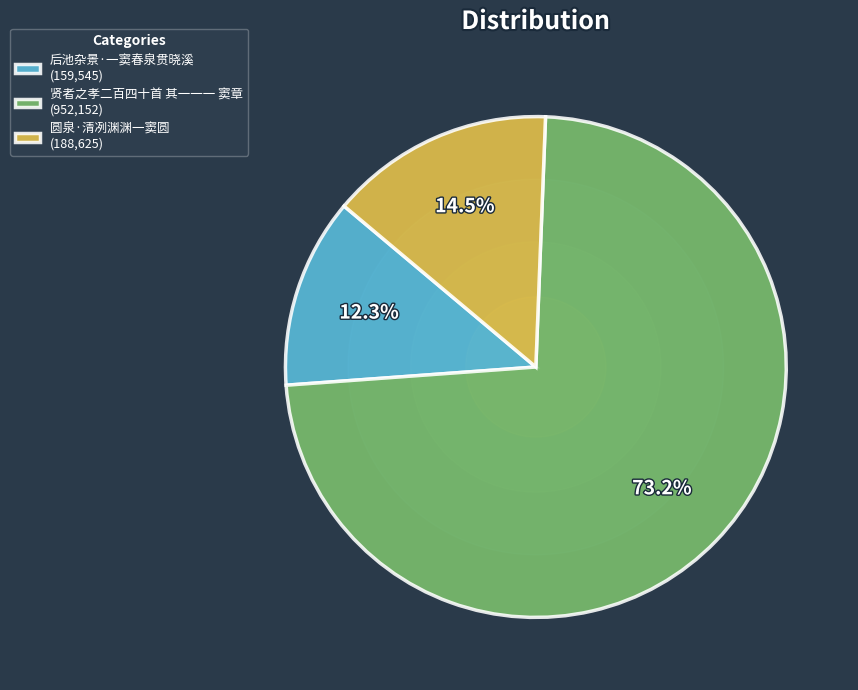

To the nearest percent, what percentage of the pie is 贤者之孝二百四十首 其一一一 窦章?

73%